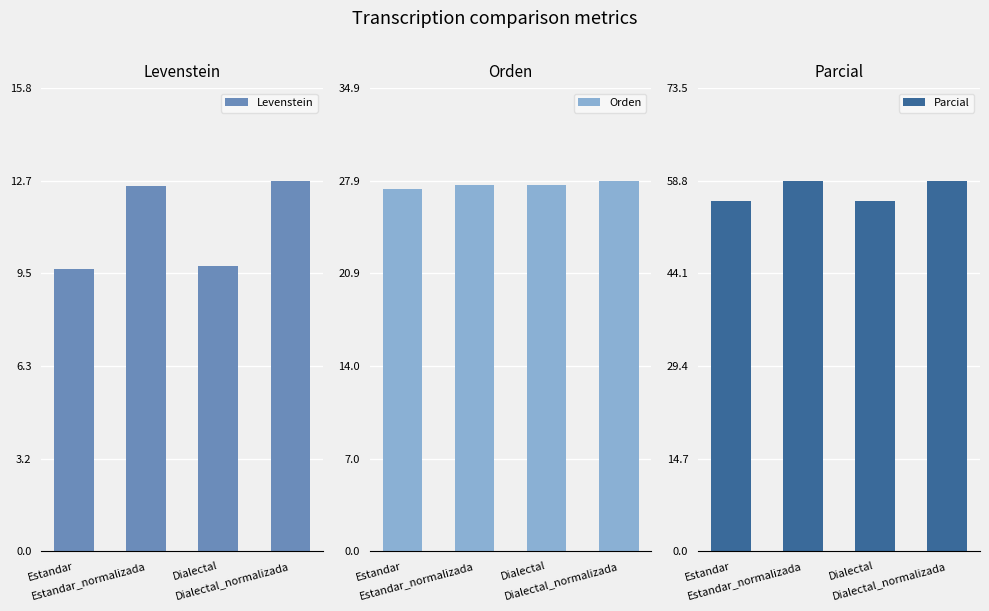

How many groups of bars are there?

4